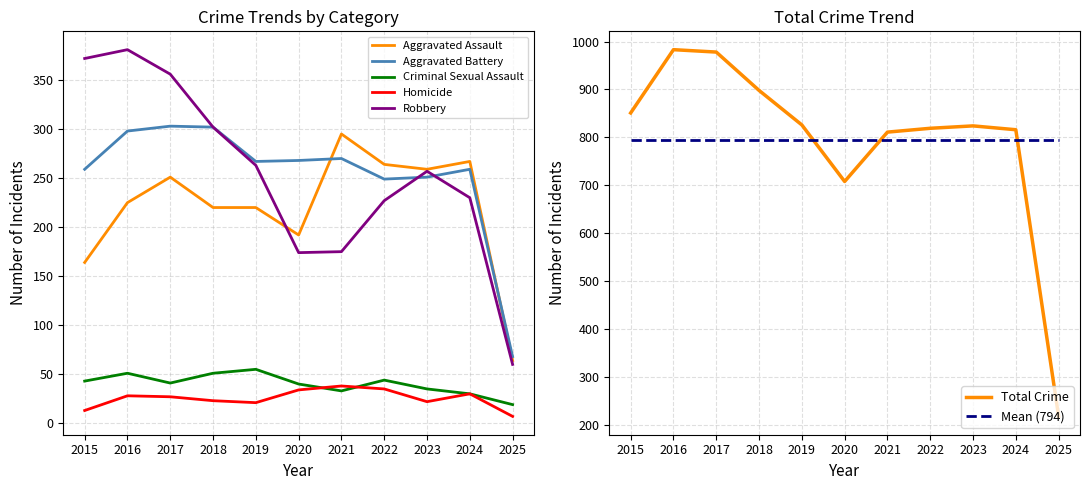

Reading left to right, extract all data points from this chart.

Aggravated Assault: 2015=164	2016=225	2017=251	2018=220	2019=220	2020=192	2021=295	2022=264	2023=259	2024=267	2025=64
Aggravated Battery: 2015=259	2016=298	2017=303	2018=302	2019=267	2020=268	2021=270	2022=249	2023=251	2024=259	2025=68
Criminal Sexual Assault: 2015=43	2016=51	2017=41	2018=51	2019=55	2020=40	2021=33	2022=44	2023=35	2024=30	2025=19
Homicide: 2015=13	2016=28	2017=27	2018=23	2019=21	2020=34	2021=38	2022=35	2023=22	2024=30	2025=7
Robbery: 2015=372	2016=381	2017=356	2018=302	2019=263	2020=174	2021=175	2022=227	2023=257	2024=230	2025=60
Total: 2015=851	2016=983	2017=978	2018=898	2019=826	2020=708	2021=811	2022=819	2023=824	2024=816	2025=218